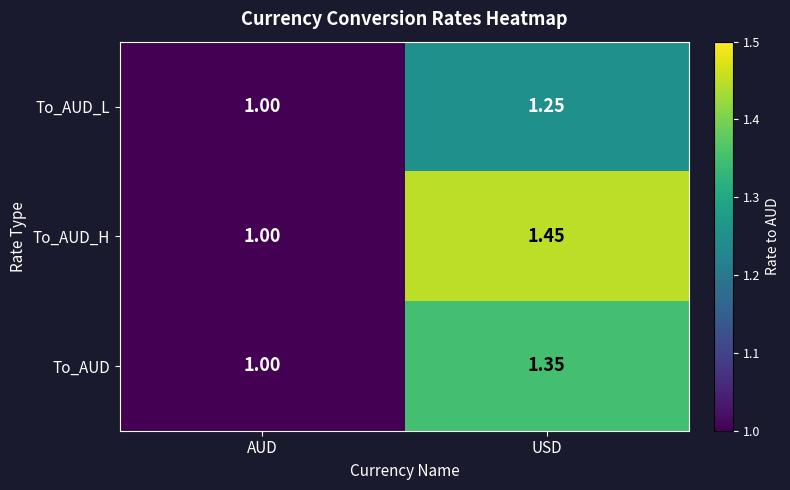

How many data points does each series have?

2